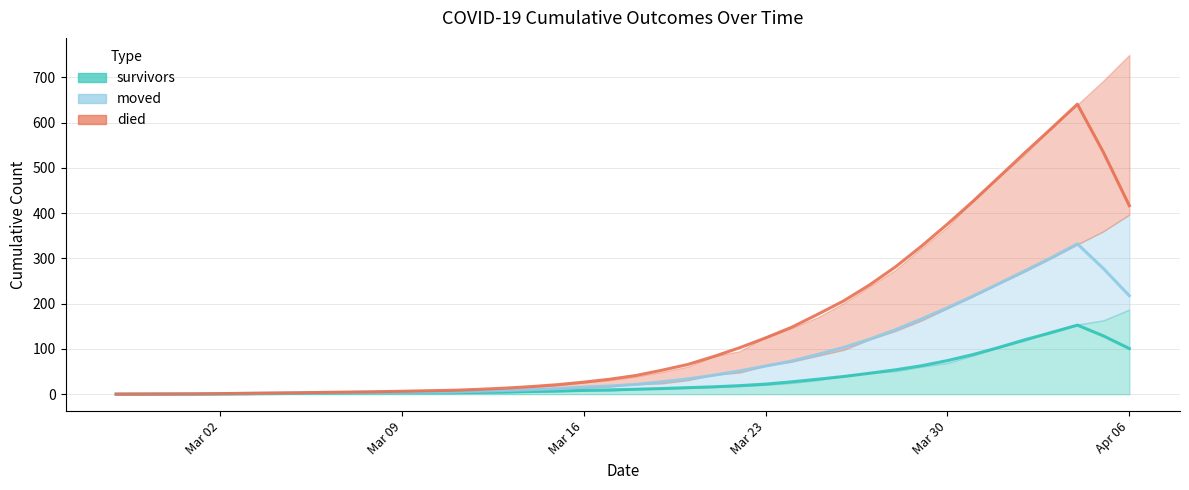

Is the value of died at 2020-03-12 greater than the value of moved at 2020-03-20?

No